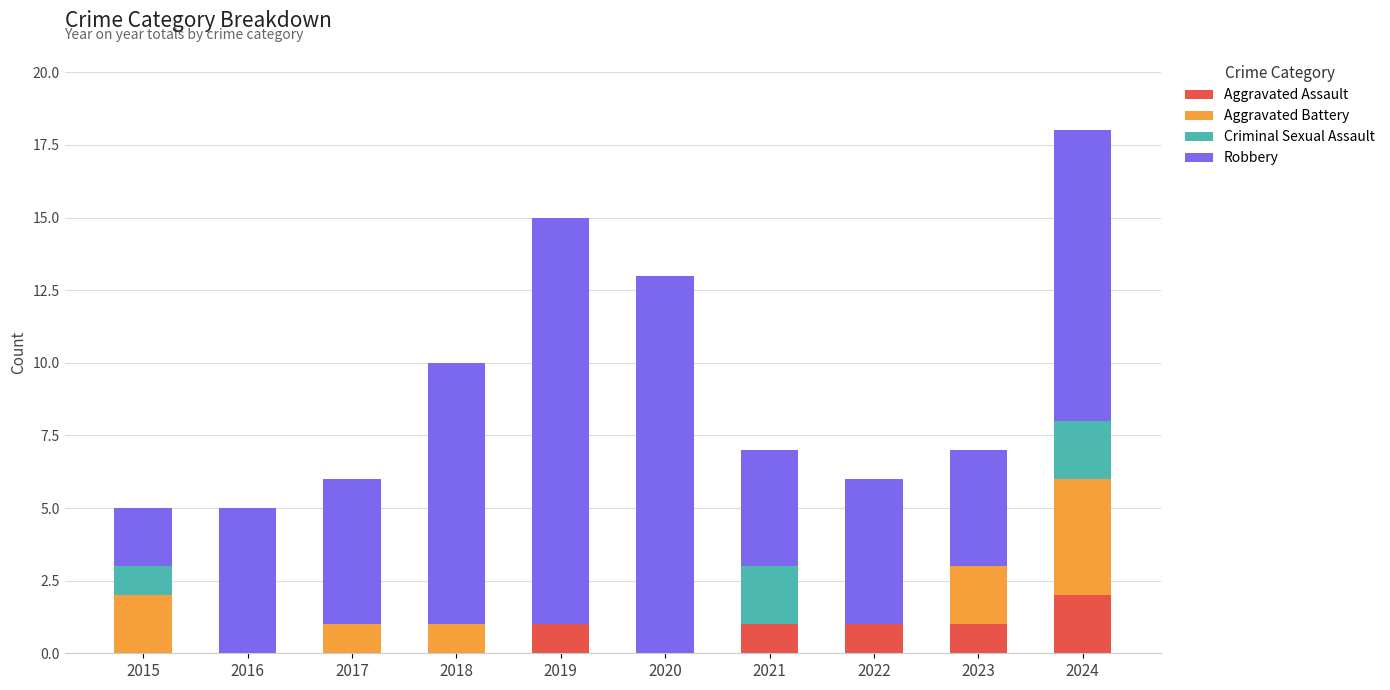

How many categories are shown in the chart?

10